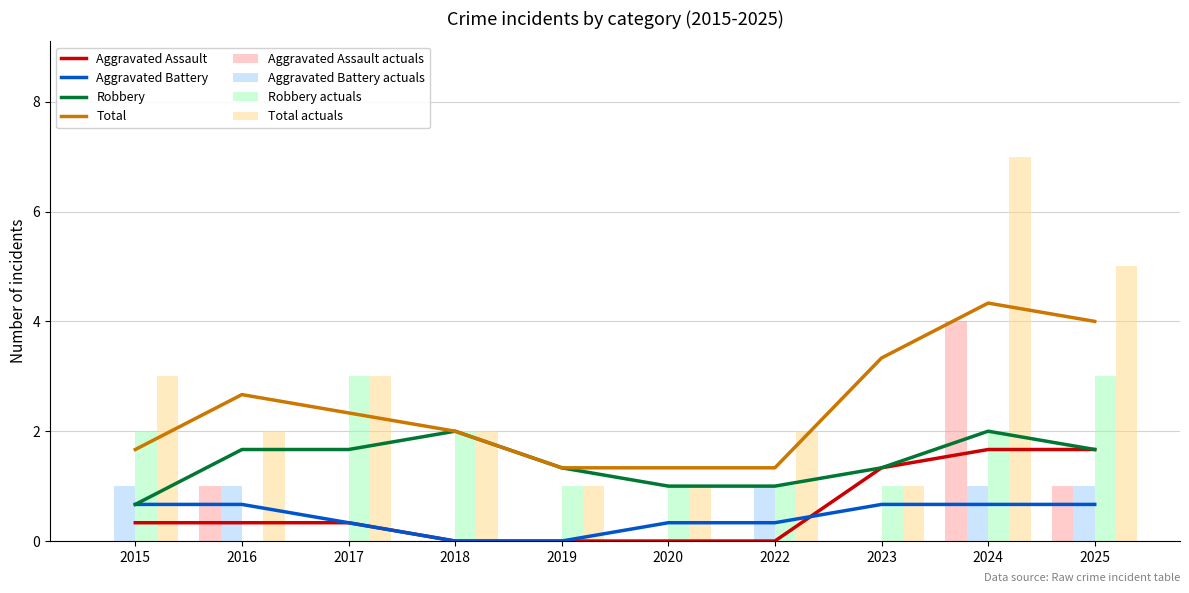

What is the value of the Aggravated Battery bar at the 1st from the left?

1